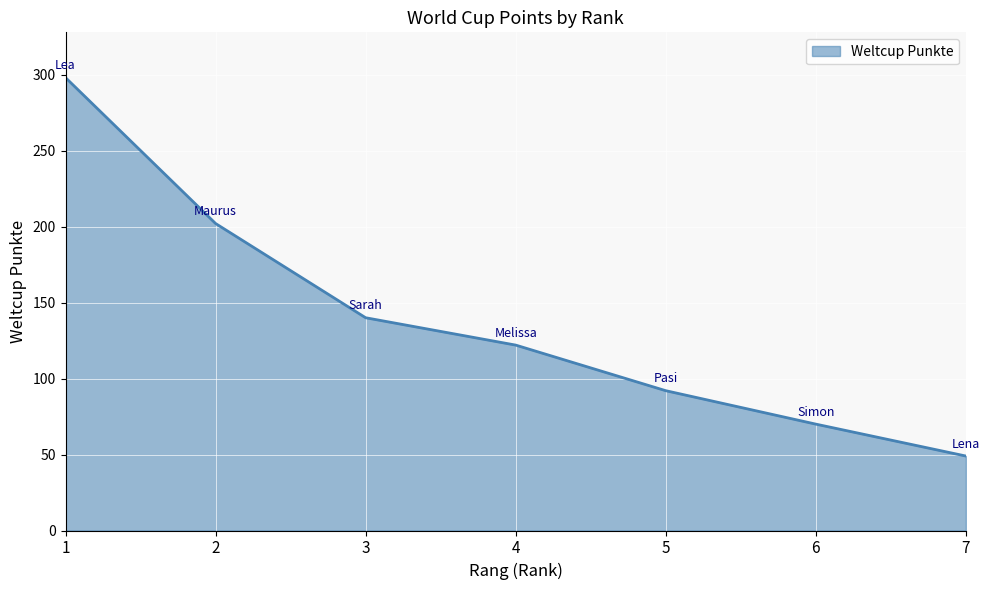

Which category has the lowest value across all series?

7